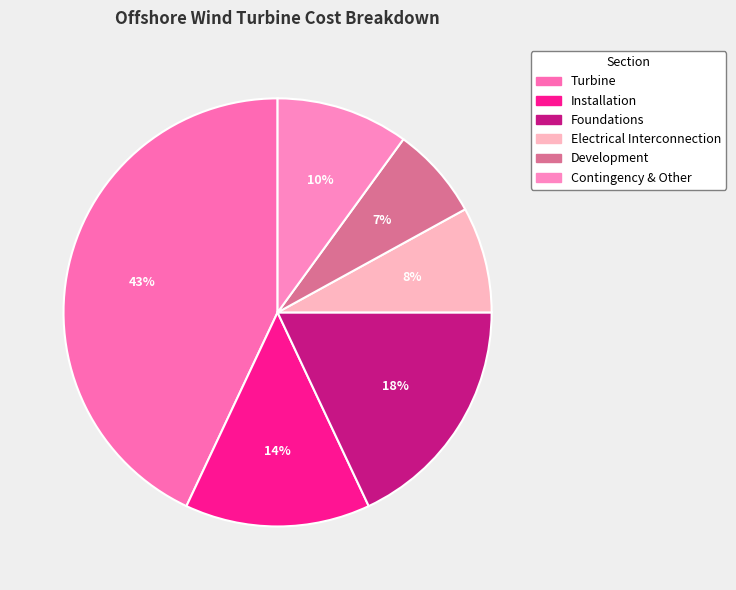

The Electrical Interconnection slice represents 1% of the pie. True or false?

False